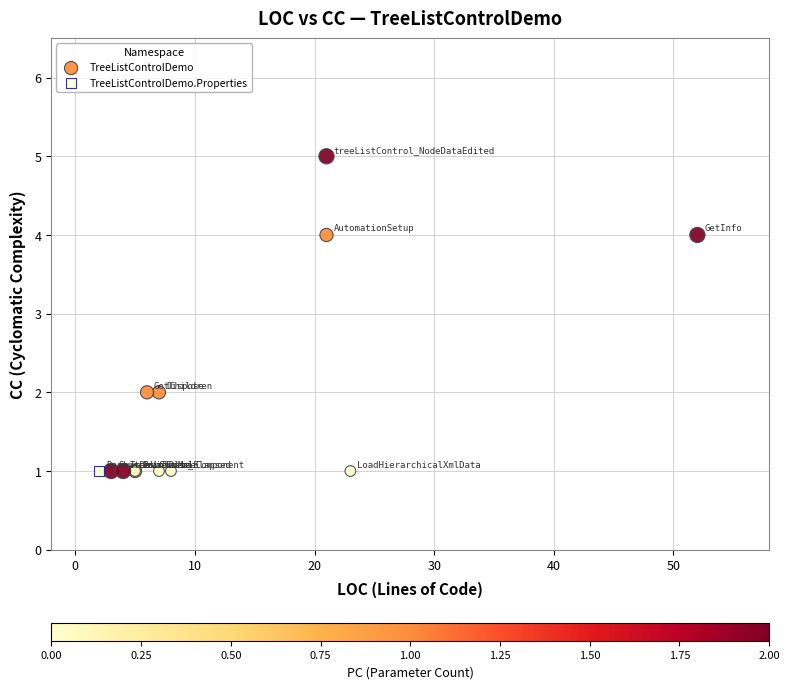

What are all the series names shown in the legend?

TreeListControlDemo, TreeListControlDemo.Properties